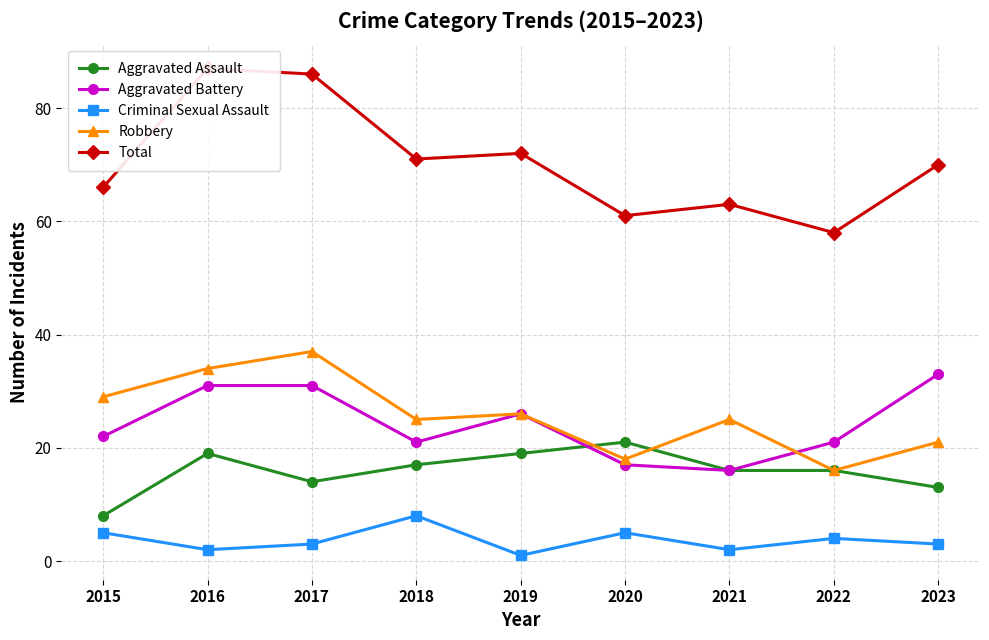

At which label does Aggravated Assault reach its minimum?

2015